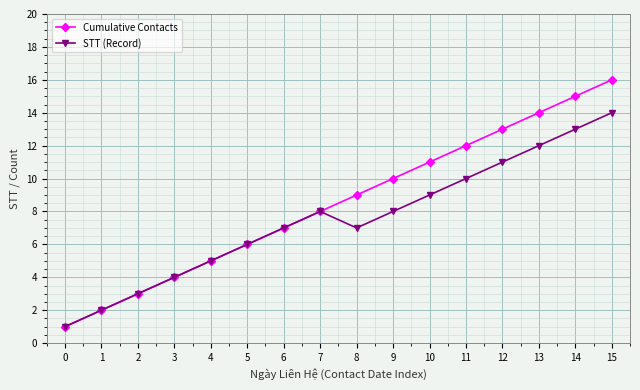

How many data points in Cumulative Contacts are less than 9?

8